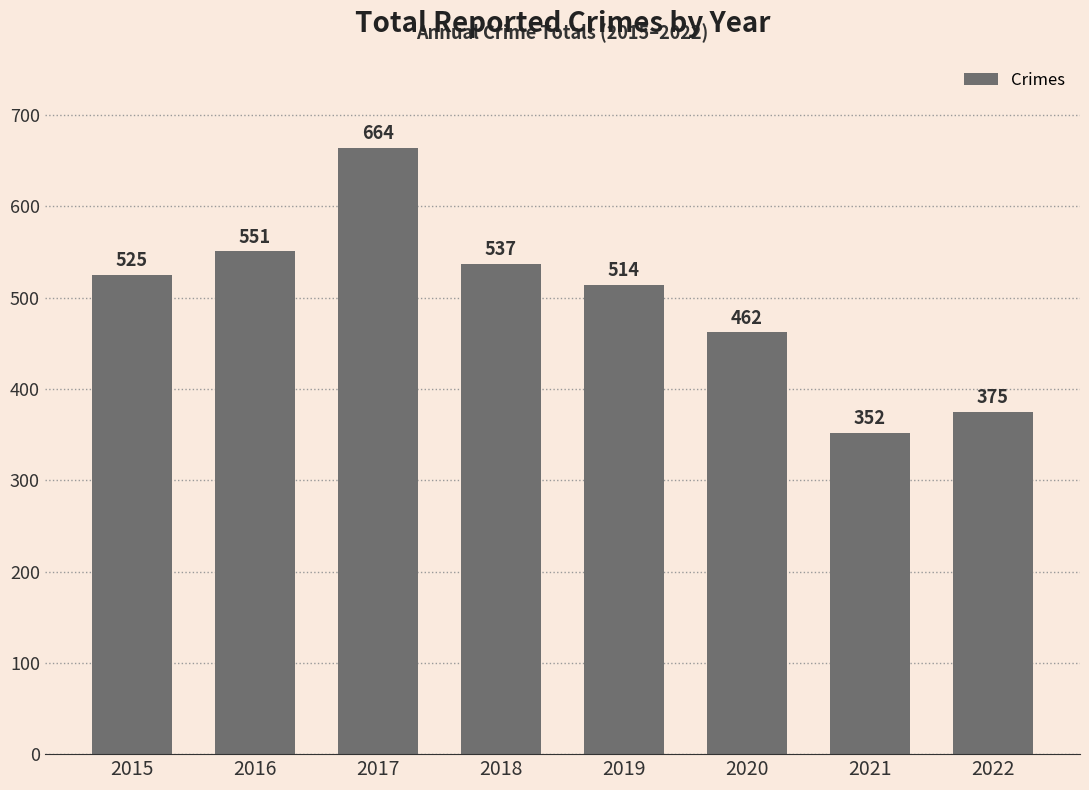

List the labels in order of value, largest first.

2017, 2016, 2018, 2015, 2019, 2020, 2022, 2021